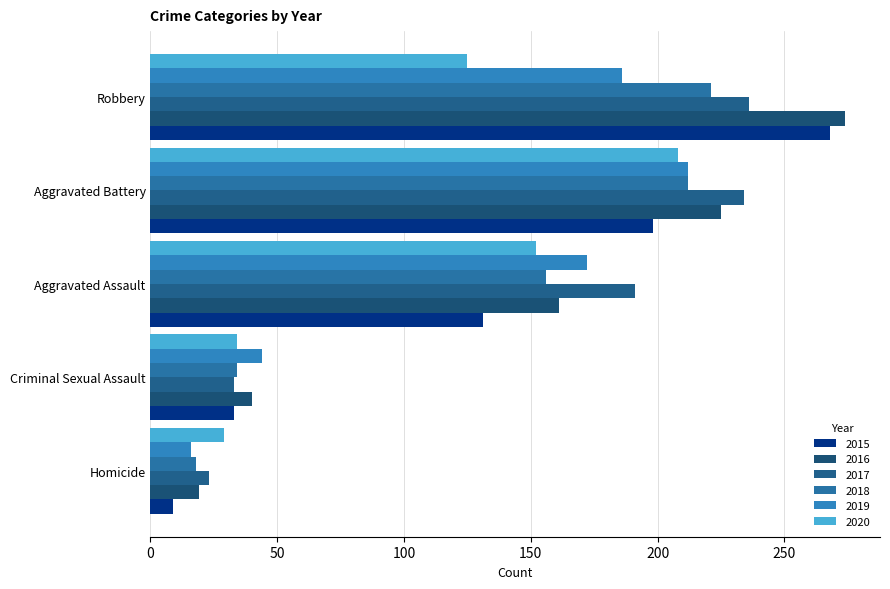

Which series has the largest total across all categories?

2016